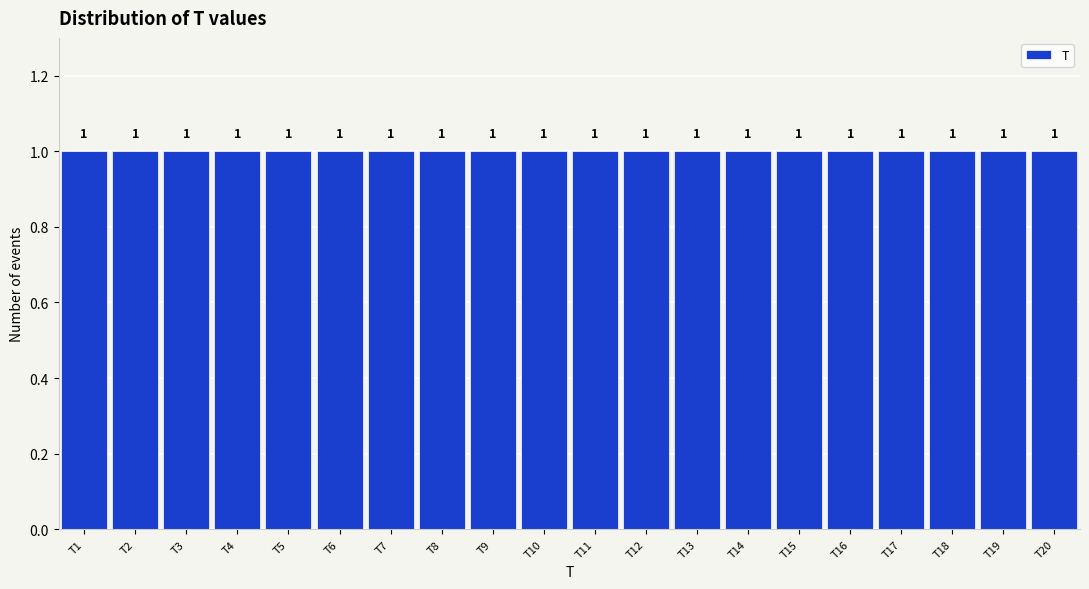

What is the height of the bar covering 17.5 to 18.5 on the x-axis?

1